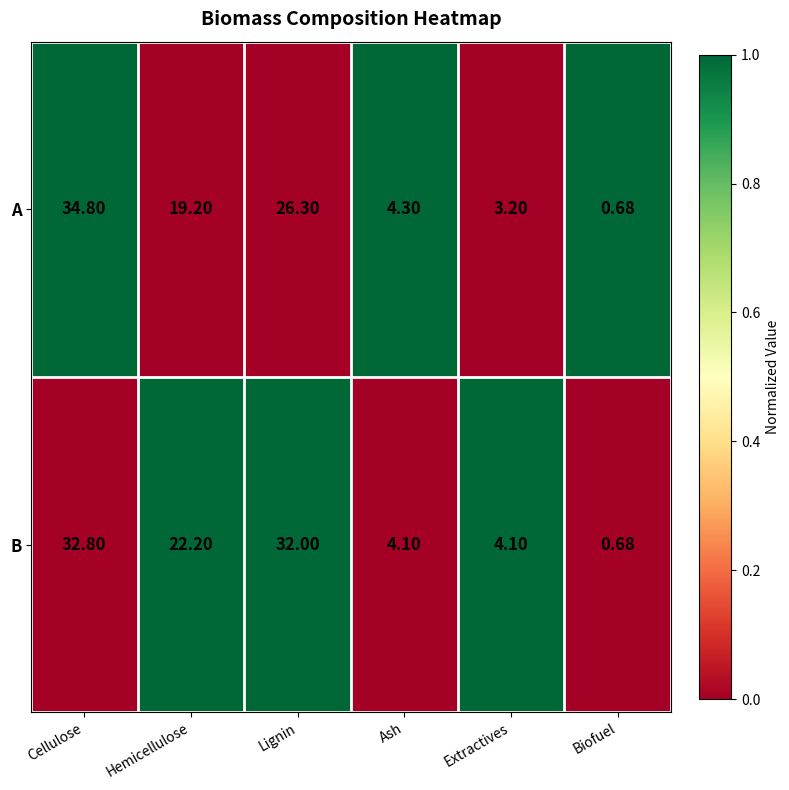

Which series has the largest total across all categories?

B